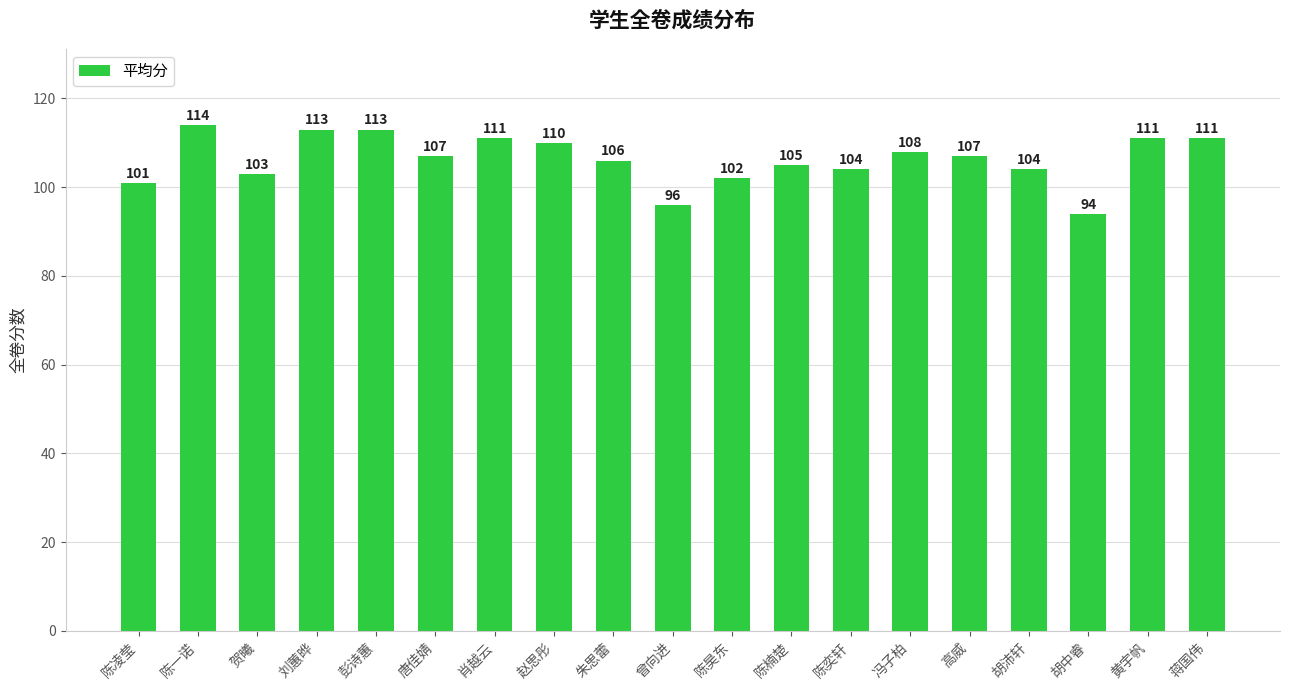

Which has a higher value, 赵思彤 or 唐佳婧?

赵思彤